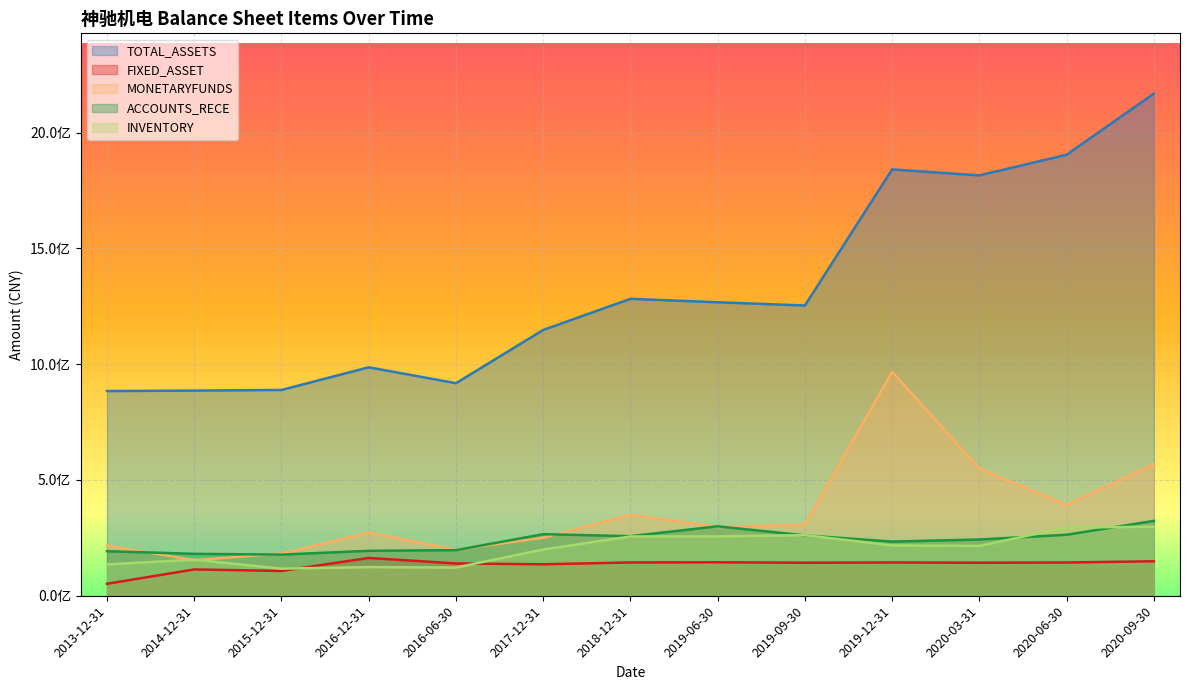

True or false: MONETARYFUNDS and TOTAL_ASSETS cross at least once.

False